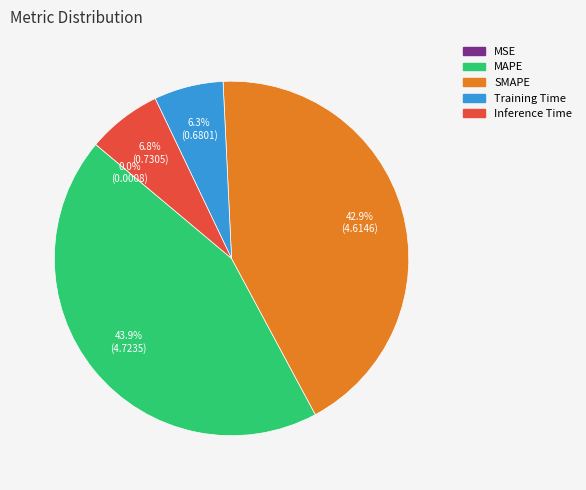

What percentage is NOT represented by Training Time?

93.7%